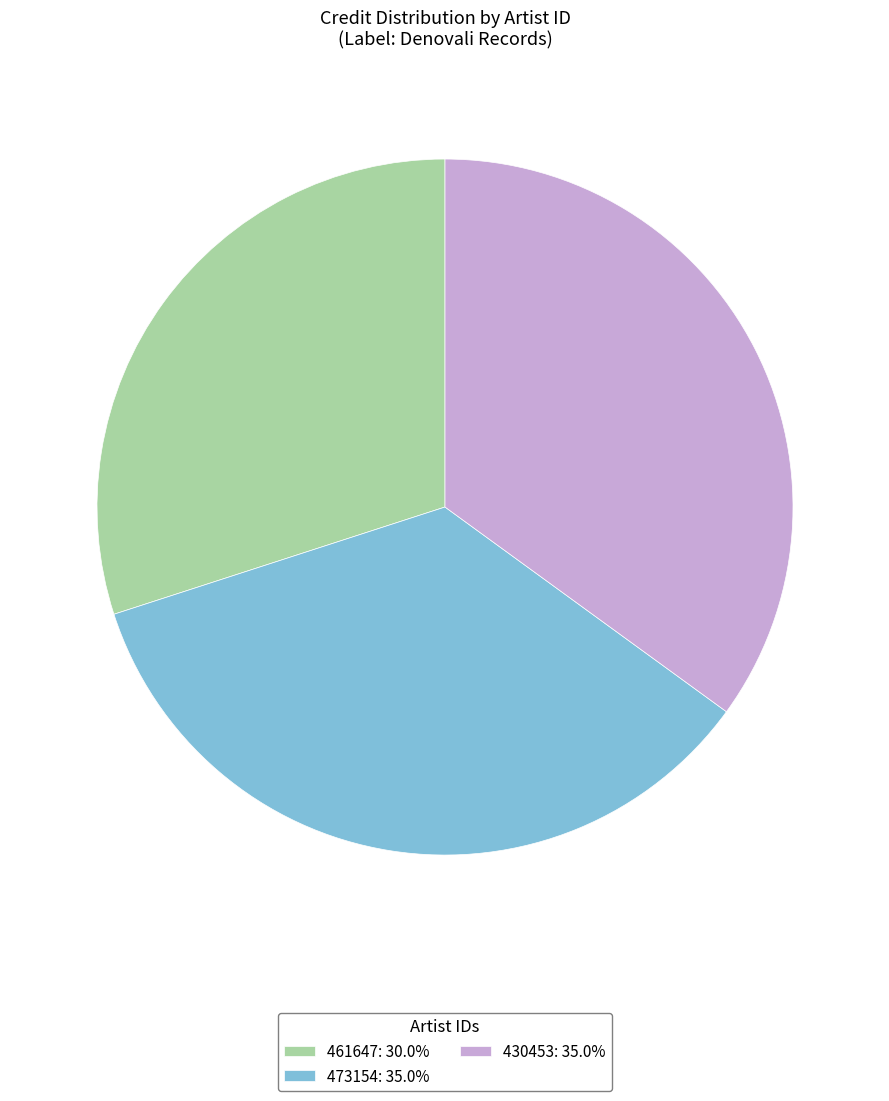

Between 473154 and 461647, which is larger?

473154